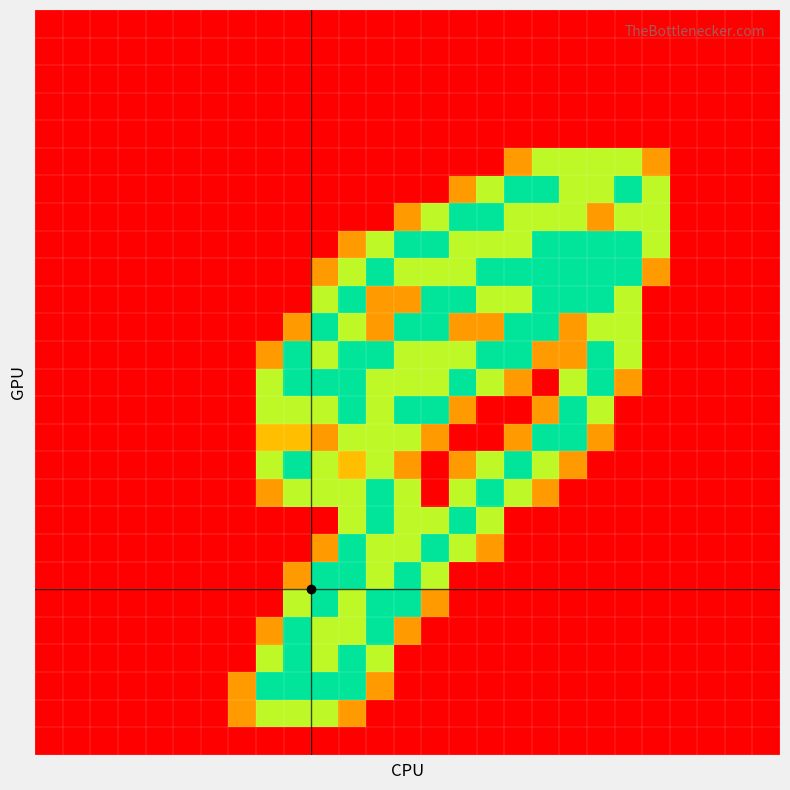

At which category is the sum across all series the highest?

11